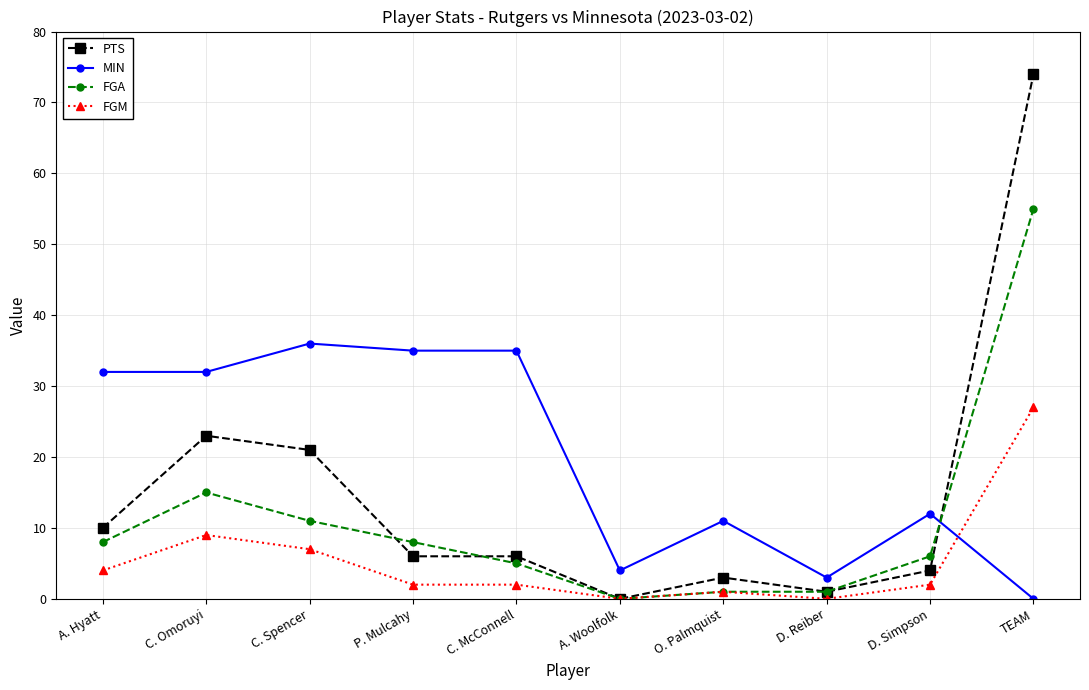

Is this an area chart (filled region under the line)?

No